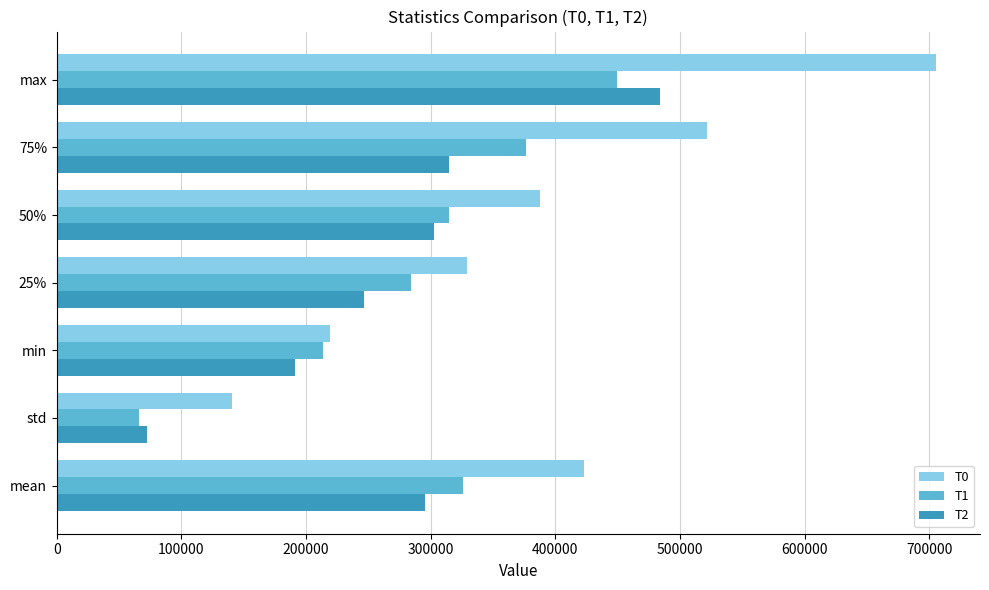

What is the sum of the T0 values at 75% and max?

1226778.0